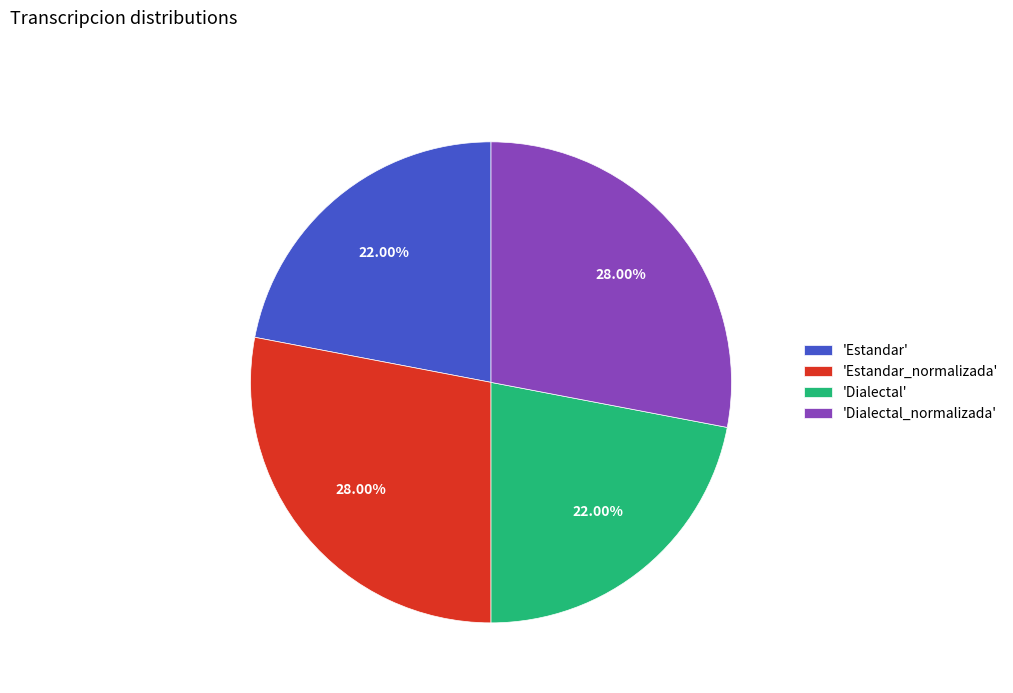

Is 'Dialectal_normalizada' the majority of the pie?

No